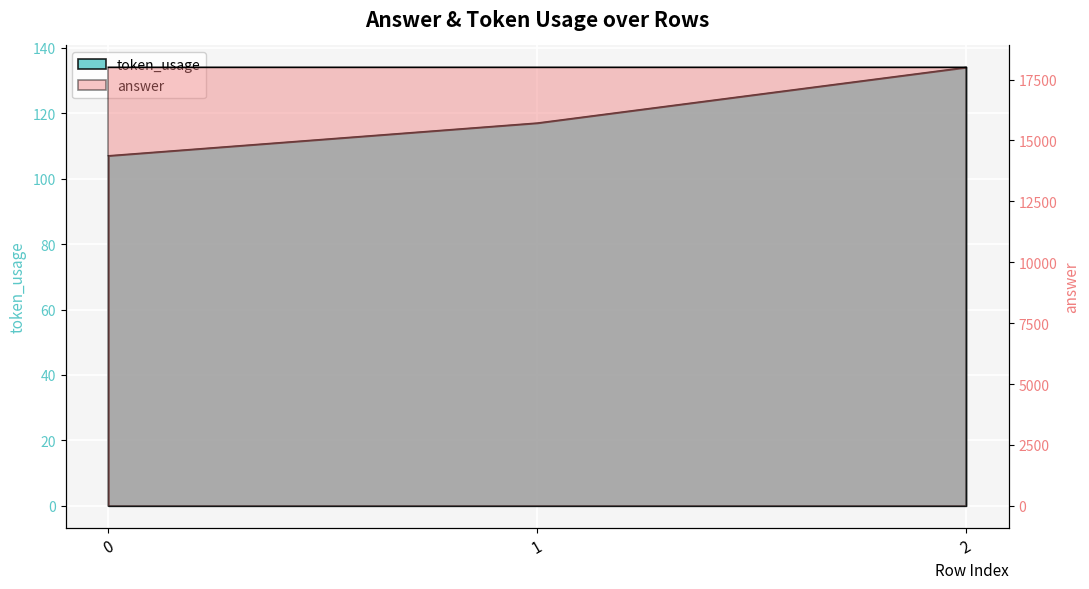

How many data points are above 117?

1